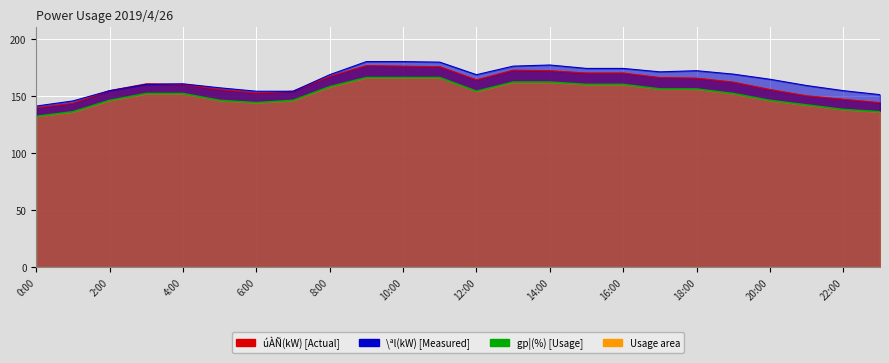

List the series in order of their overall mean, lowest first.

gp¦(%), úÀÑ(kW), \ªl(kW)